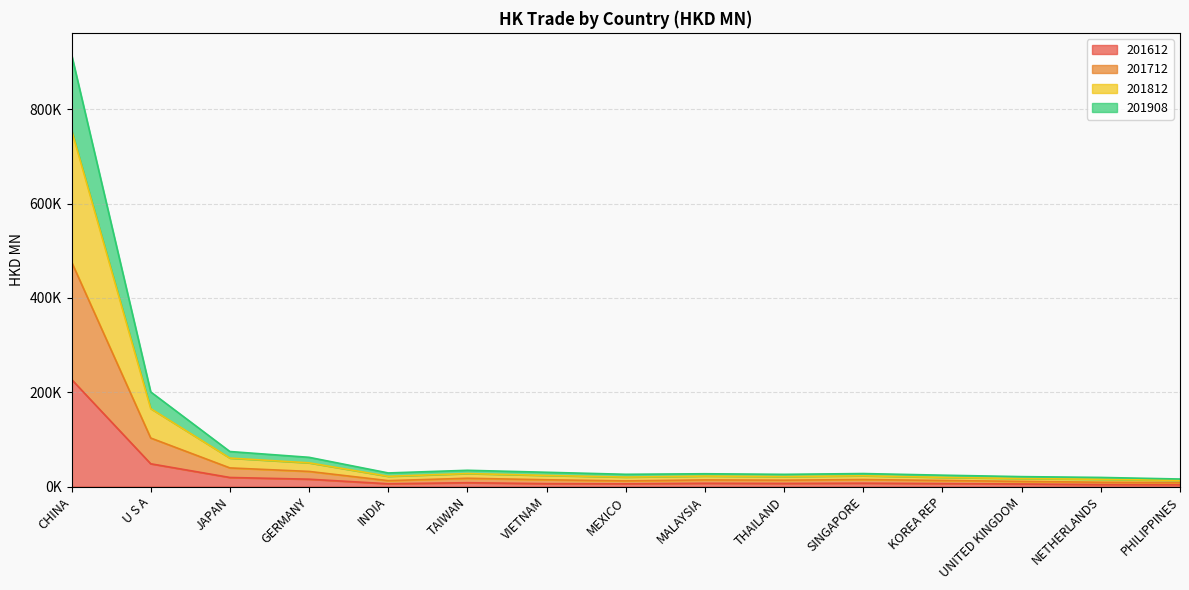

Does the chart display data point markers on the line(s)?

No